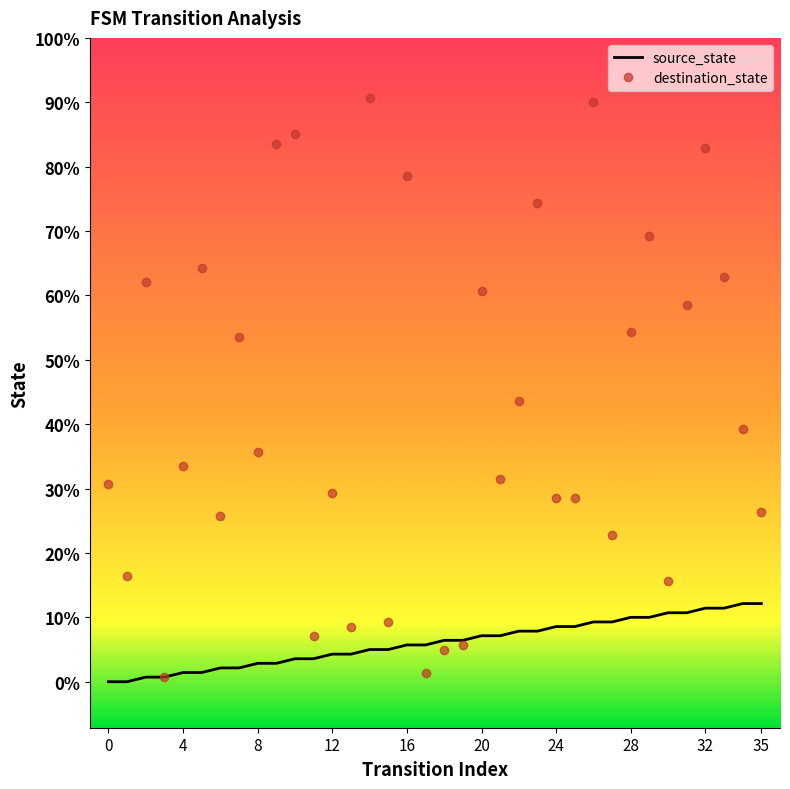

What are all the series names shown in the legend?

source_state, destination_state